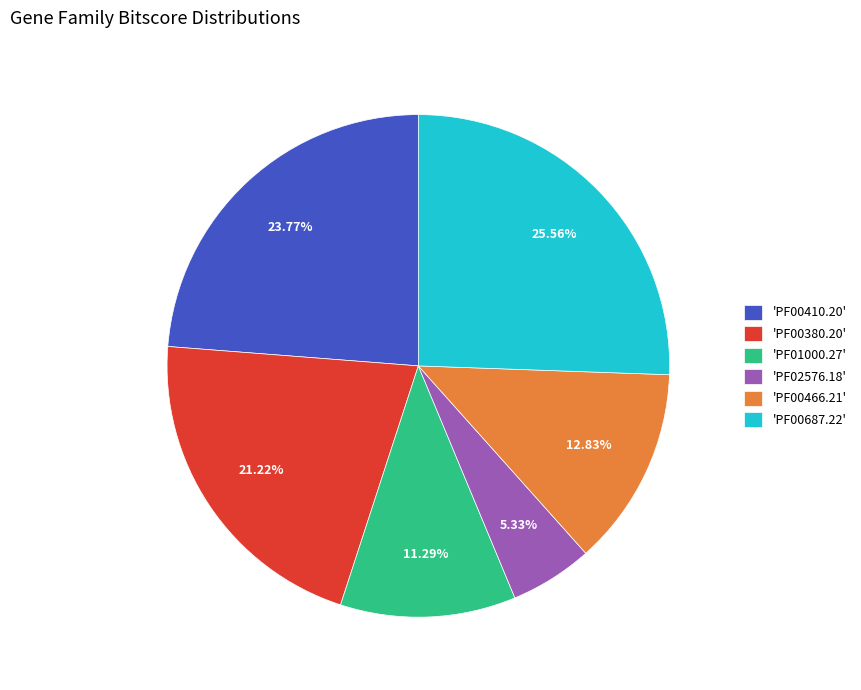

Which category has the biggest portion of the pie?

'PF00687.22'